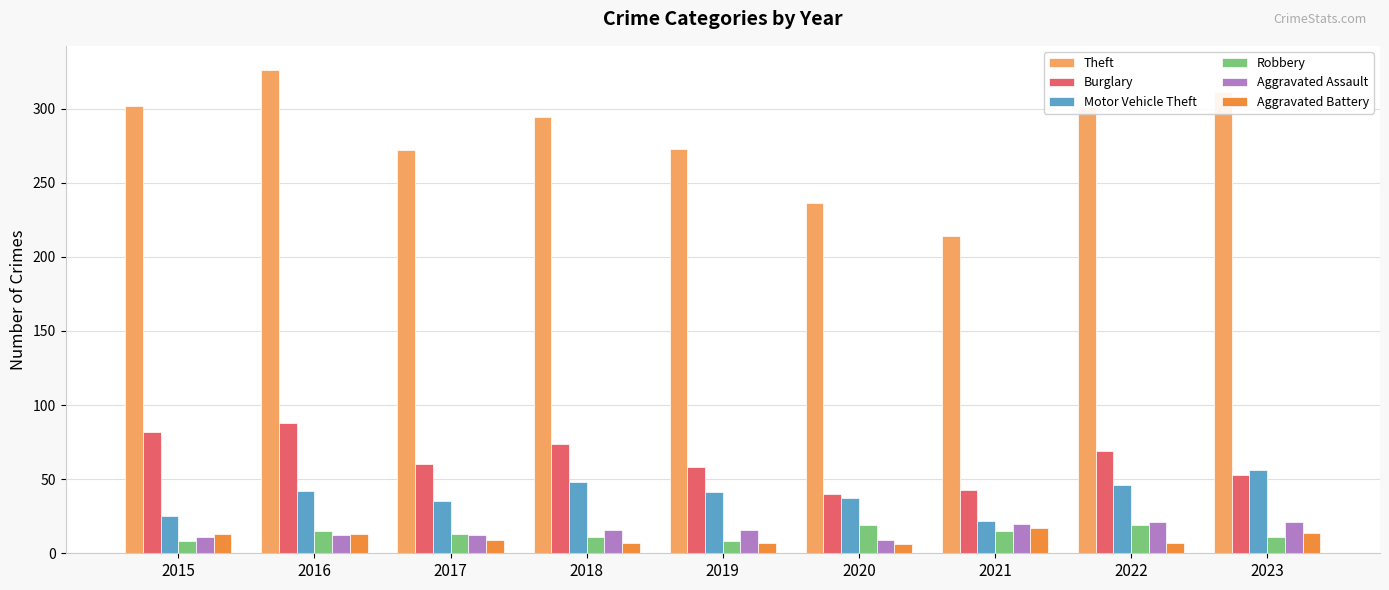

What is the maximum value for Aggravated Assault?

21